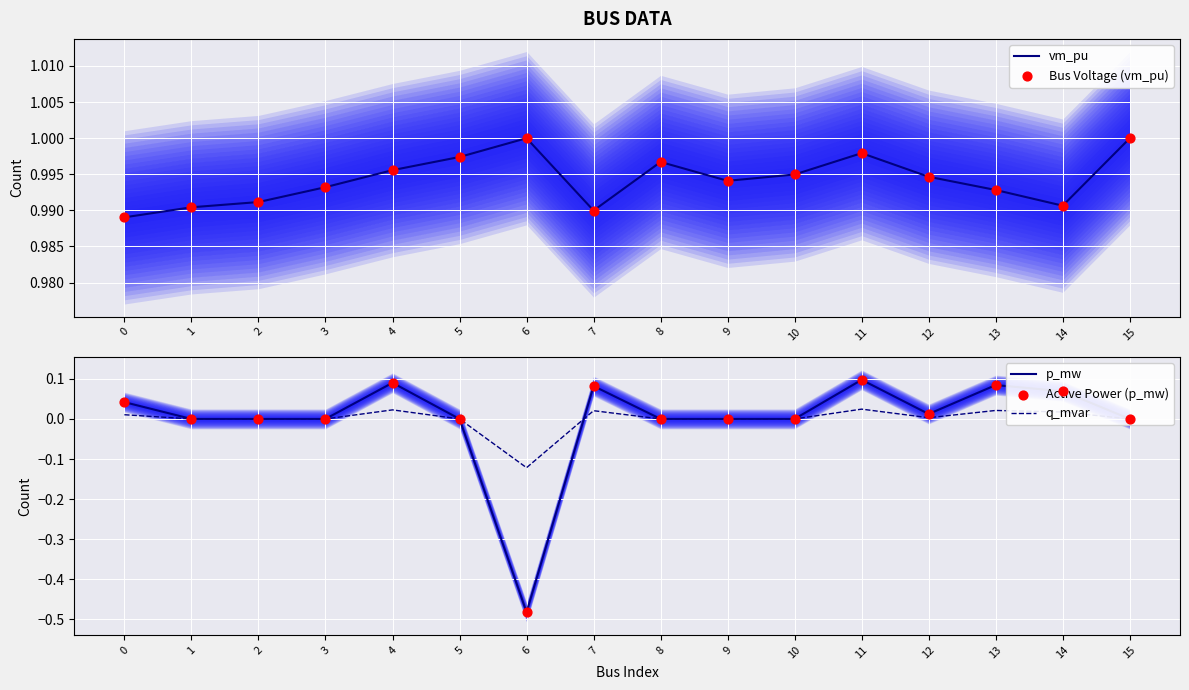

At which category is the sum across all series the highest?

11